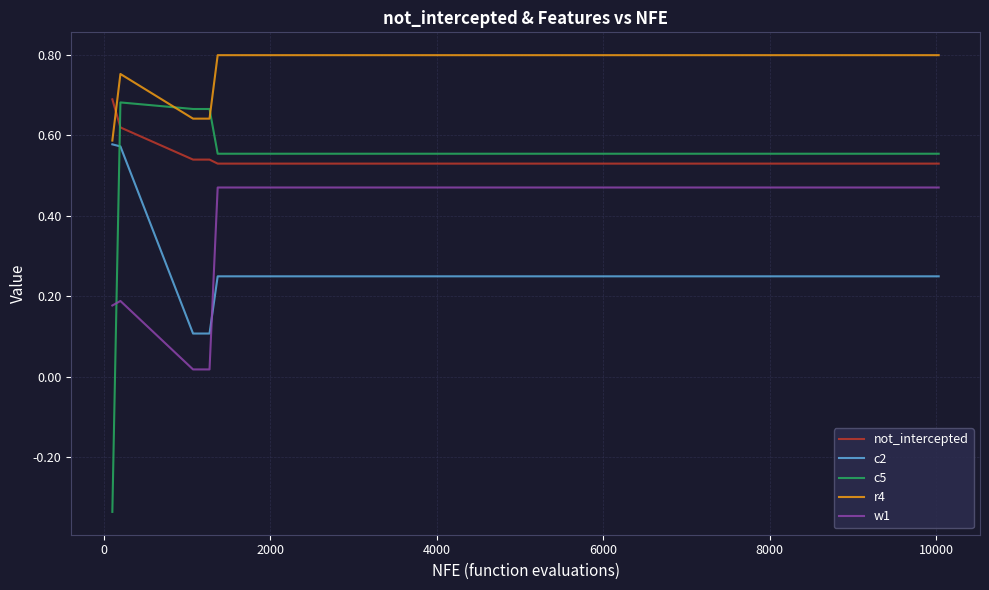

How many series are shown in this chart?

5